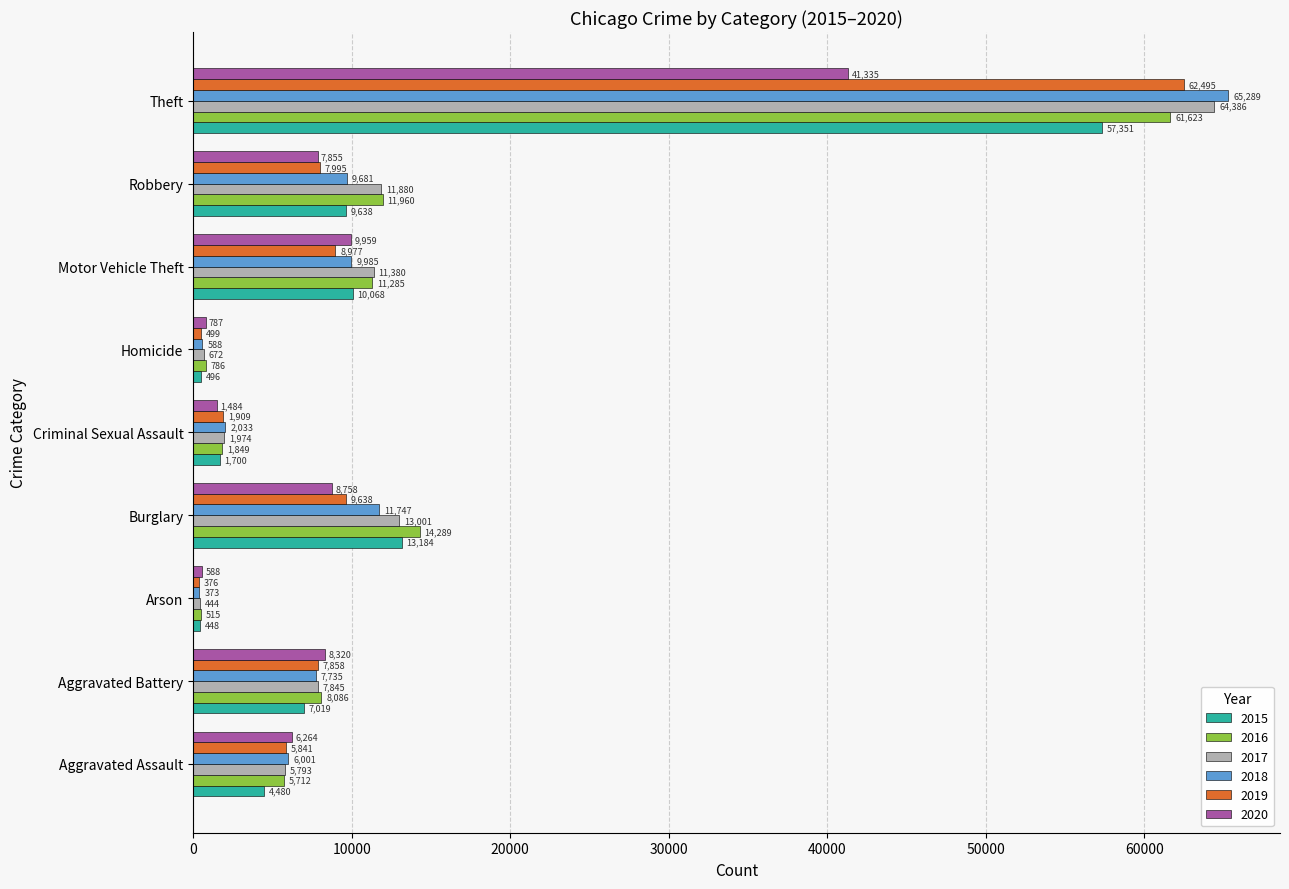

What is the spread (max minus min) of values at Homicide?

291